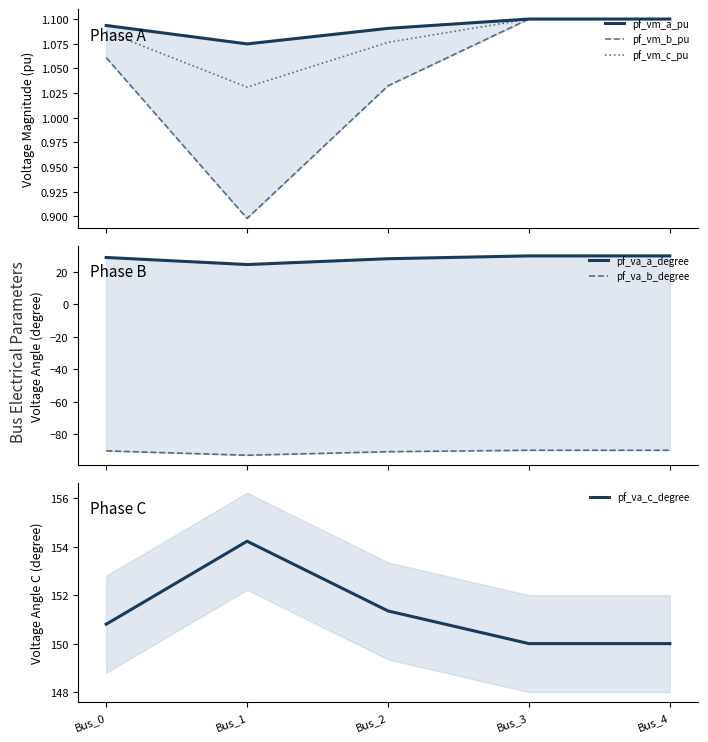

Is it true that pf_vm_a_pu equals 1.1 at Bus_0?

True